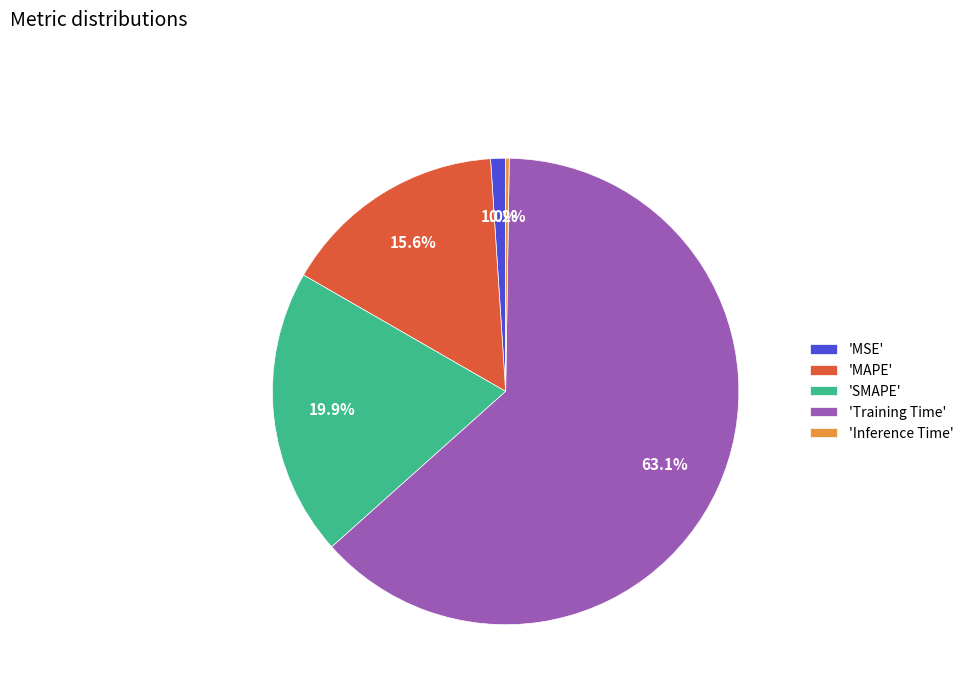

Combined, do 'MSE' and 'SMAPE' account for over 50%?

No